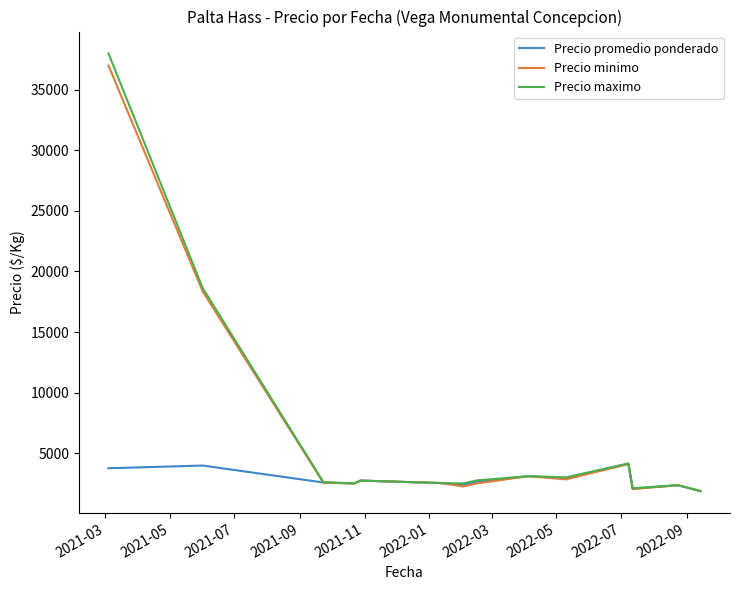

What is the lowest value of the Precio maximo series?

1866.7